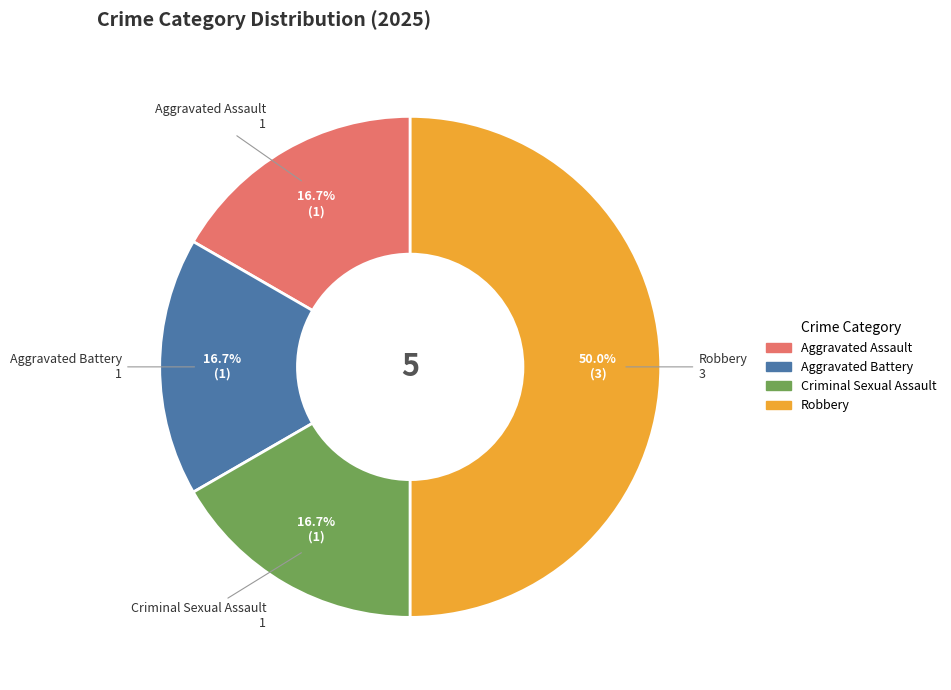

What is the largest slice in the pie chart?

Robbery